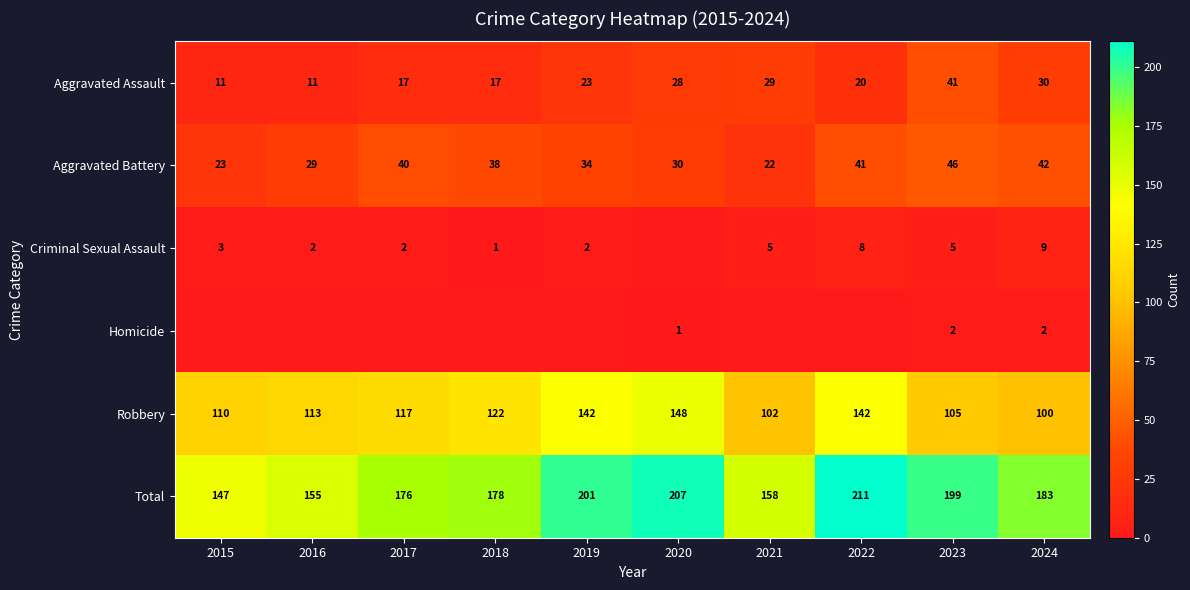

At which category is the sum across all series the highest?

2022